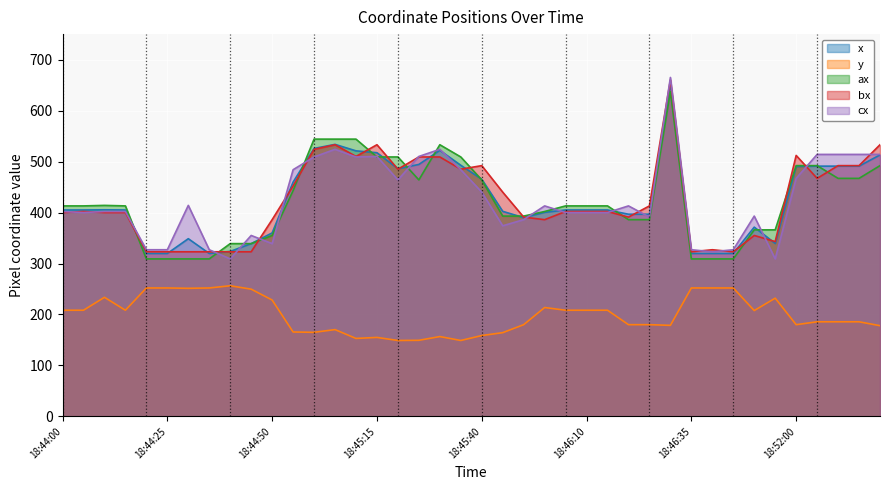

Which series has the largest total across all categories?

bx